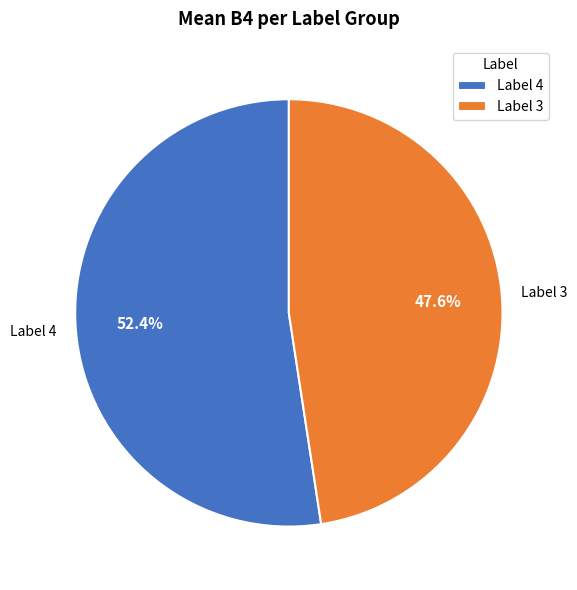

Count the number of slices in the pie.

2